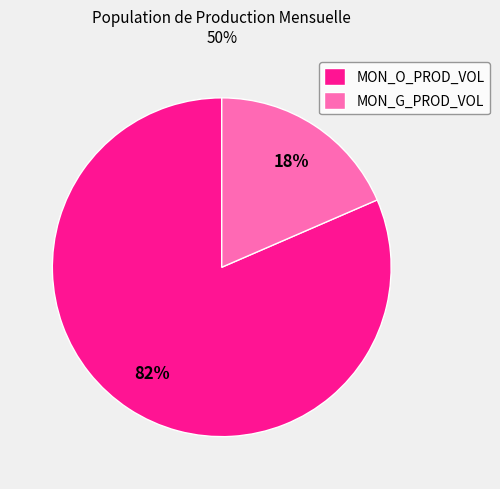

To the nearest percent, what percentage of the pie is MON_G_PROD_VOL?

18%